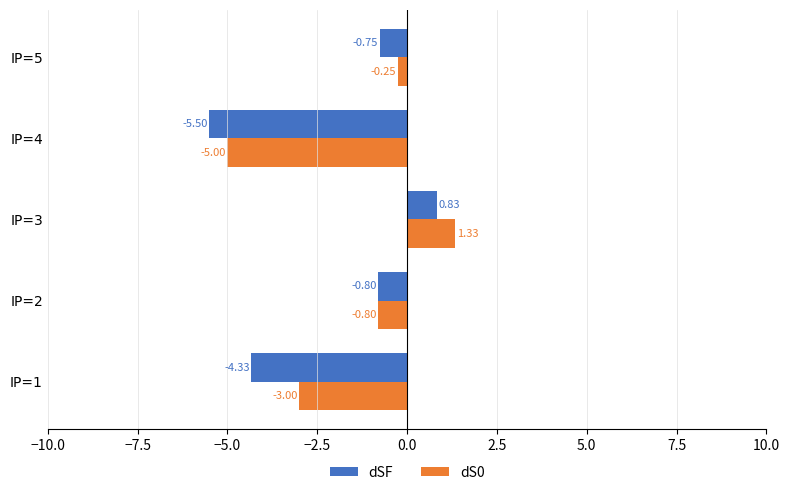

What is the difference between the highest and lowest values at IP=5?

0.5